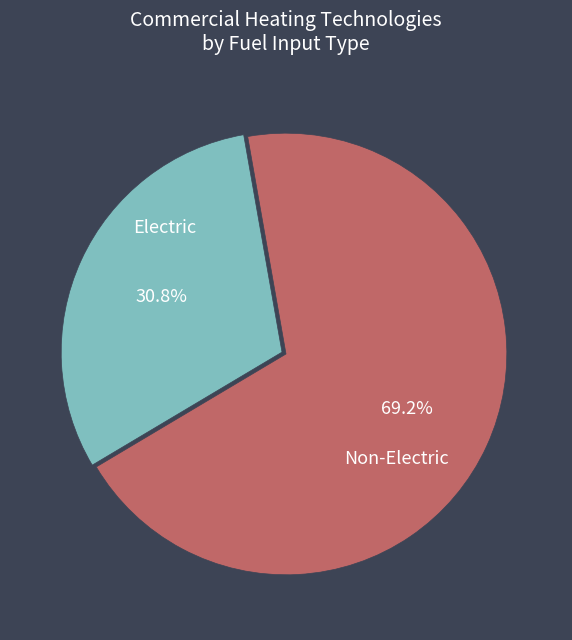

Which slice is the largest?

Non-Electric